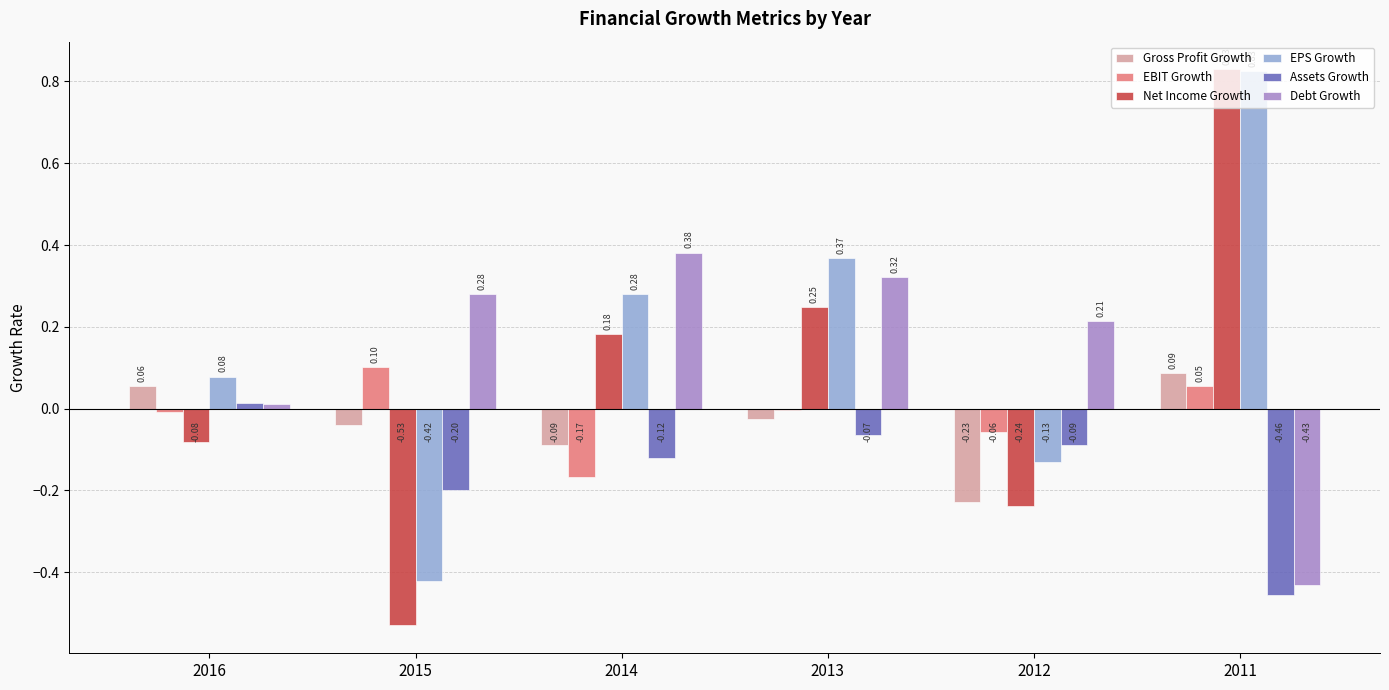

Which series changed the most between 2014 and 2011?

Debt Growth